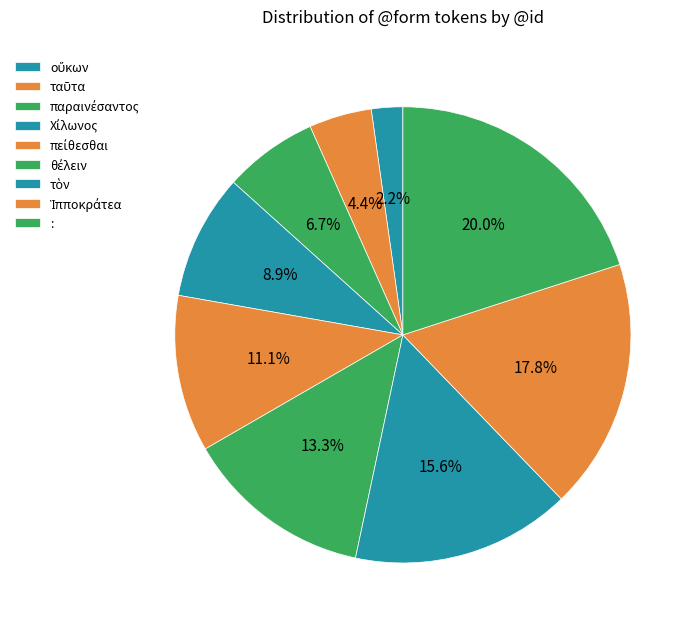

What percentage is the Ἱπποκράτεα slice, to the nearest percent?

18%